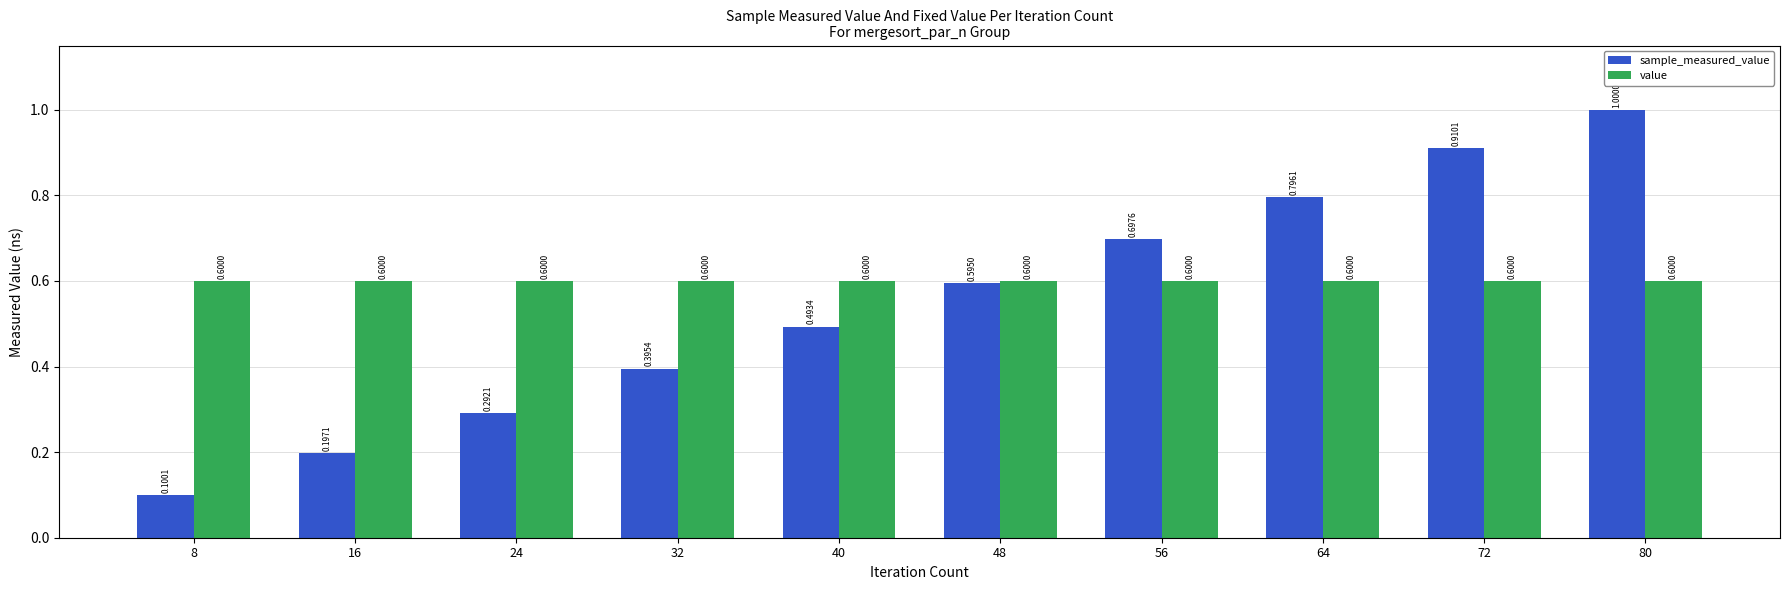

What is the difference between the sample_measured_value values at 72 and 16?

0.7